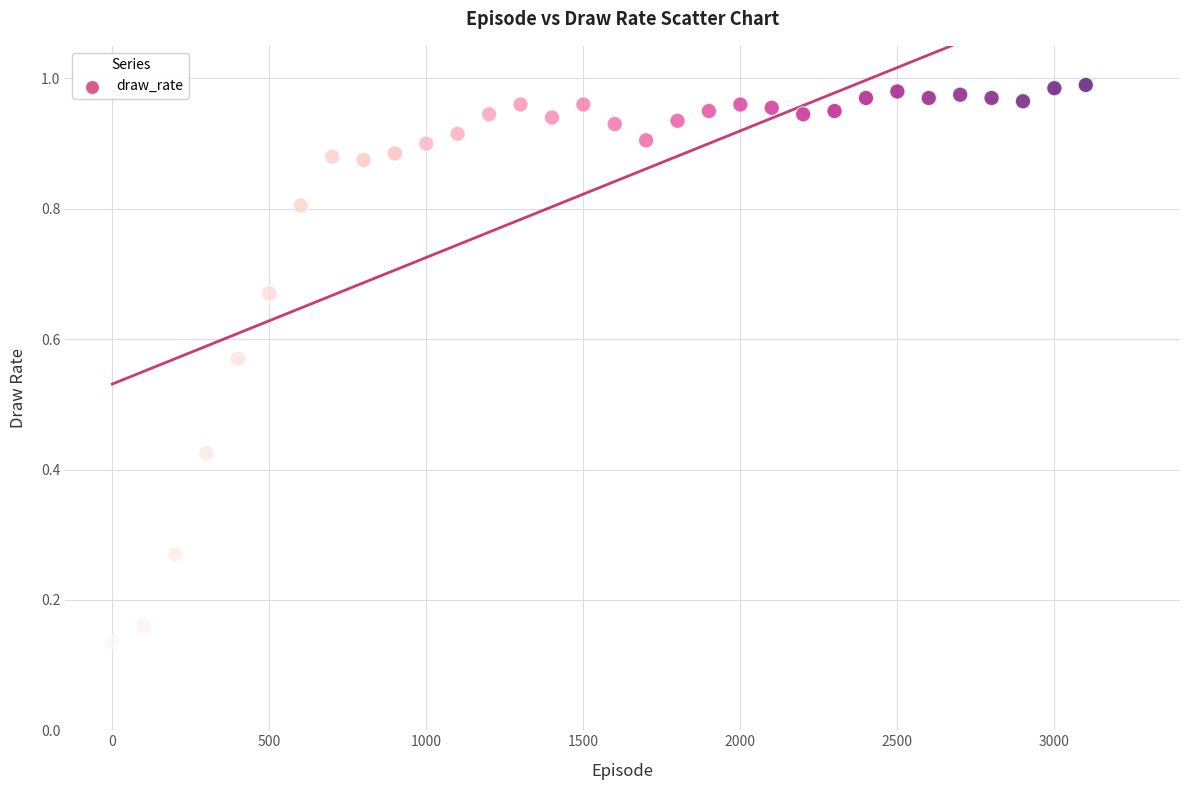

What is the range of X values (max minus min)?

3100.0